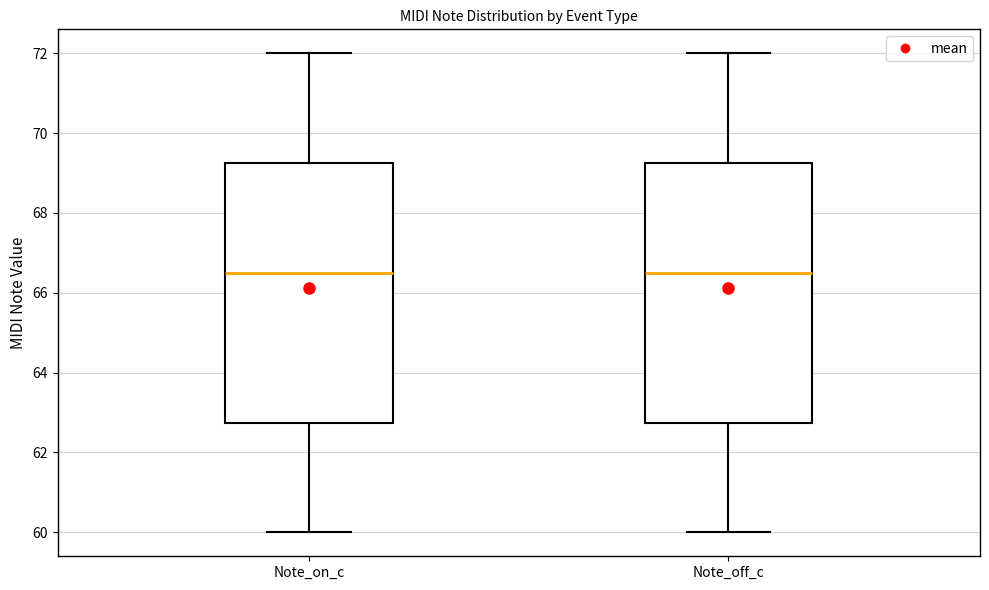

Reading left to right, transcribe this box plot: for each box, give where its median line is, the range the box spans, and where its two whiskers end, as read against the y-axis. The values are not printed on the chart, so give them approximately, as read against the axis.

Note_on_c: median 66.6, box 62.8 to 69.2, whiskers 60.0 to 72.0
Note_off_c: median 66.6, box 62.8 to 69.2, whiskers 60.0 to 72.0